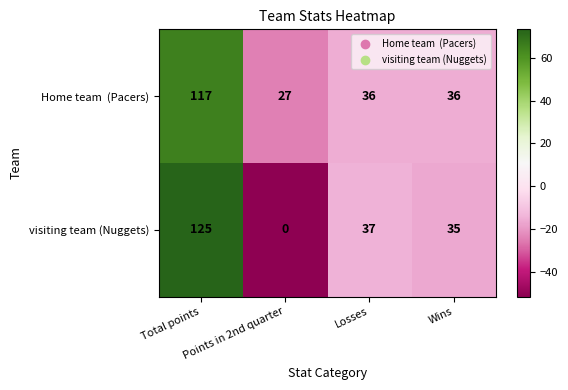

What is the minimum value shown in the chart?

0